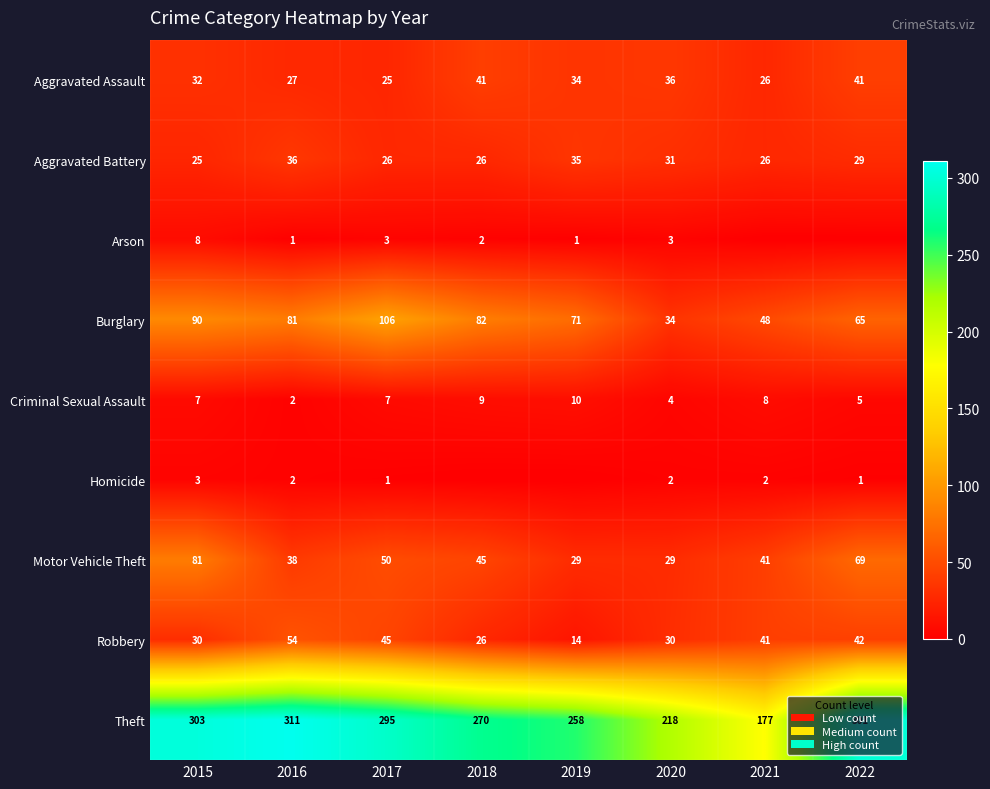

What is the difference between the maximum and minimum values in the Aggravated Assault series?

16